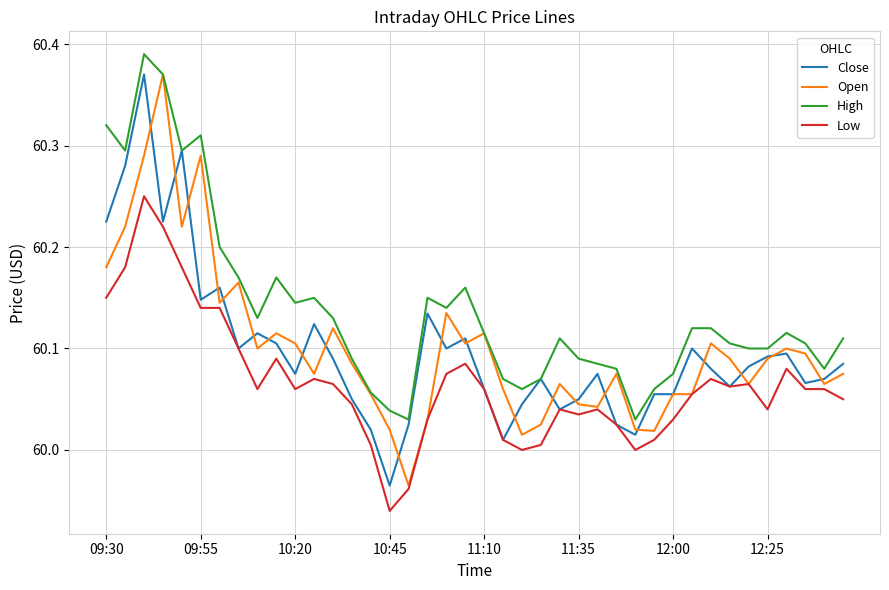

Does the chart display data point markers on the line(s)?

No